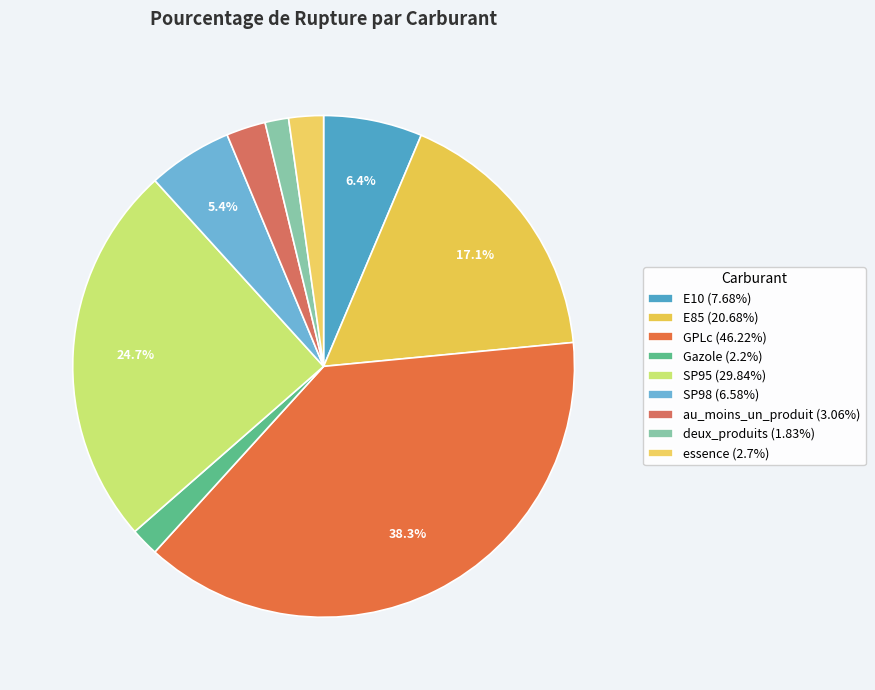

To the nearest percent, what is the difference between the largest and smallest slice percentages?

37%